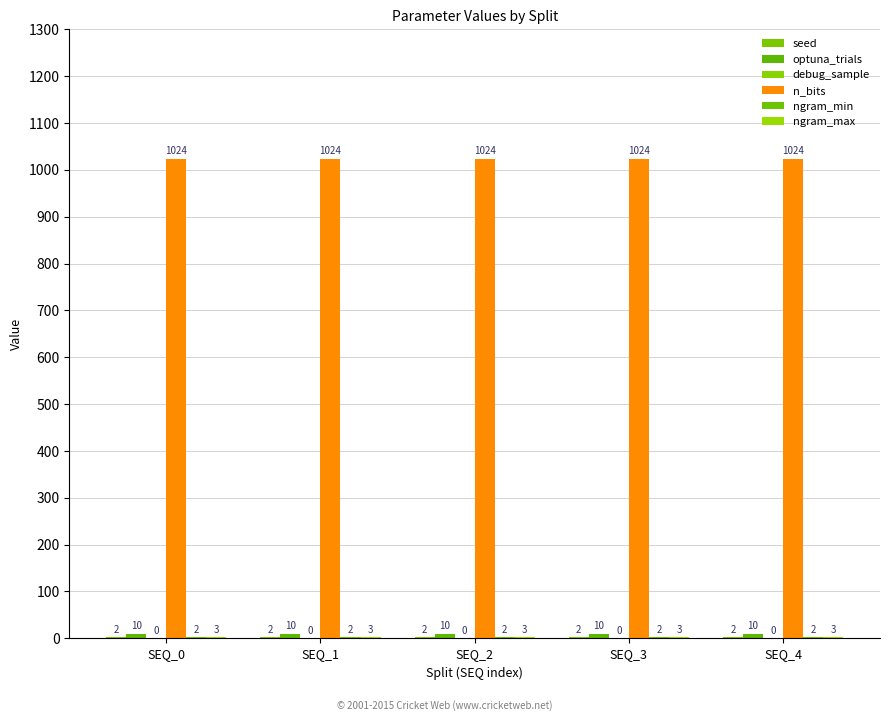

What is the total value across all series at SEQ_3?

1041